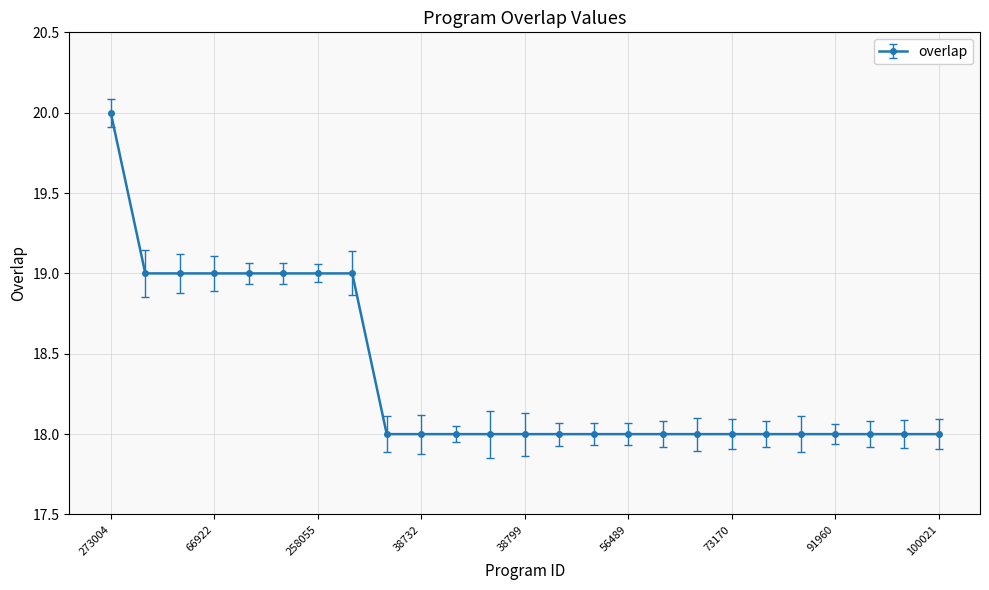

How many values are between 18 and 19?

24